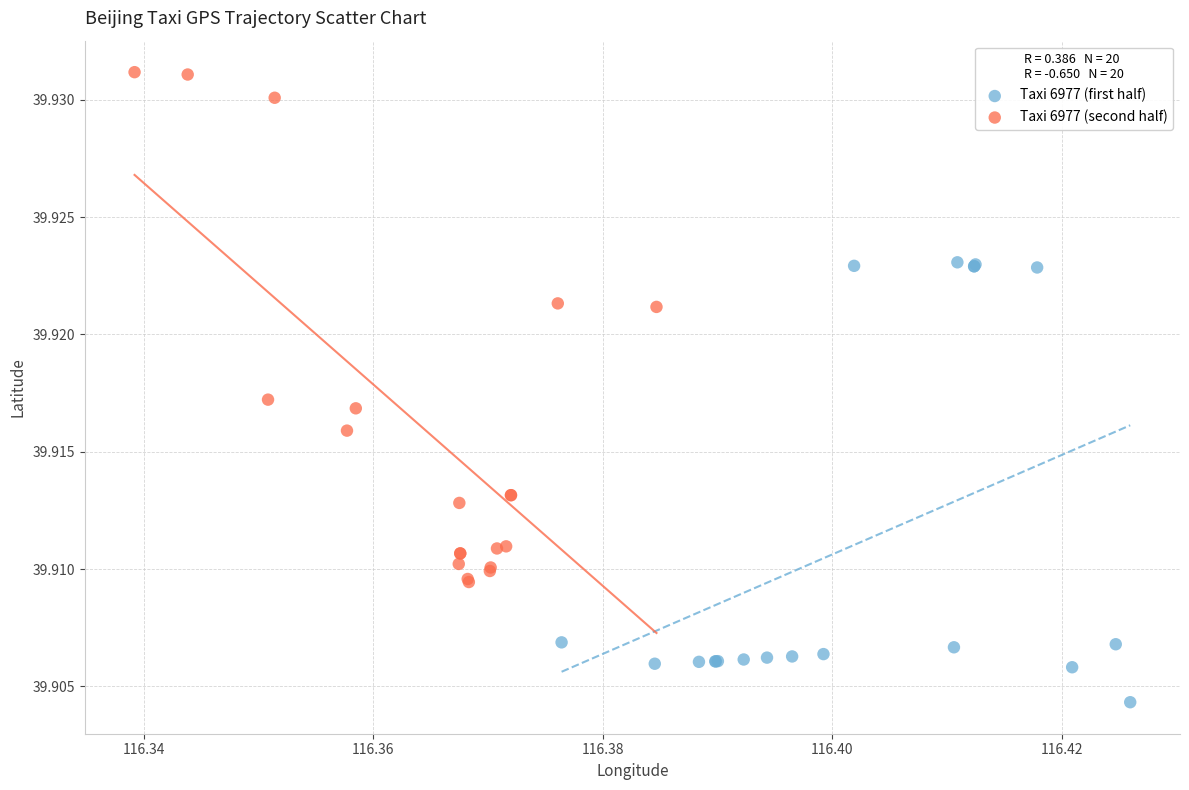

Which series has the widest spread of Y values?

Taxi 6977 (second half)